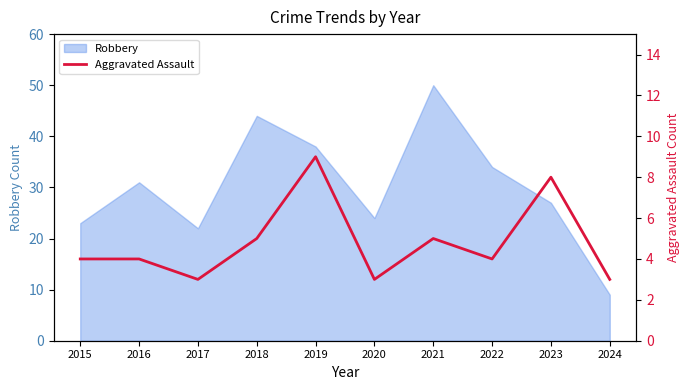

Reading right to left, extract all data points from this chart.

3	8	4	5	3	9	5	3	4	4